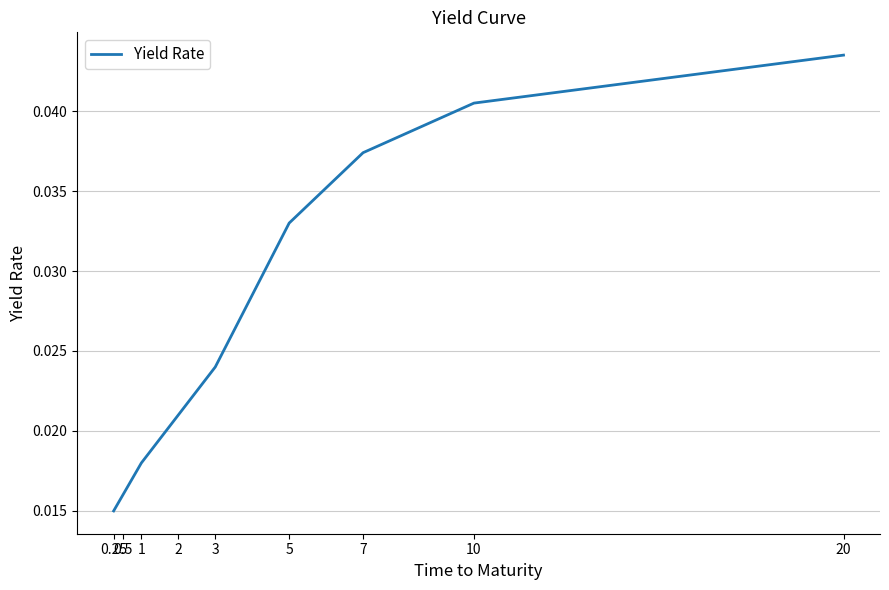

What position from the left is 0.5?

2